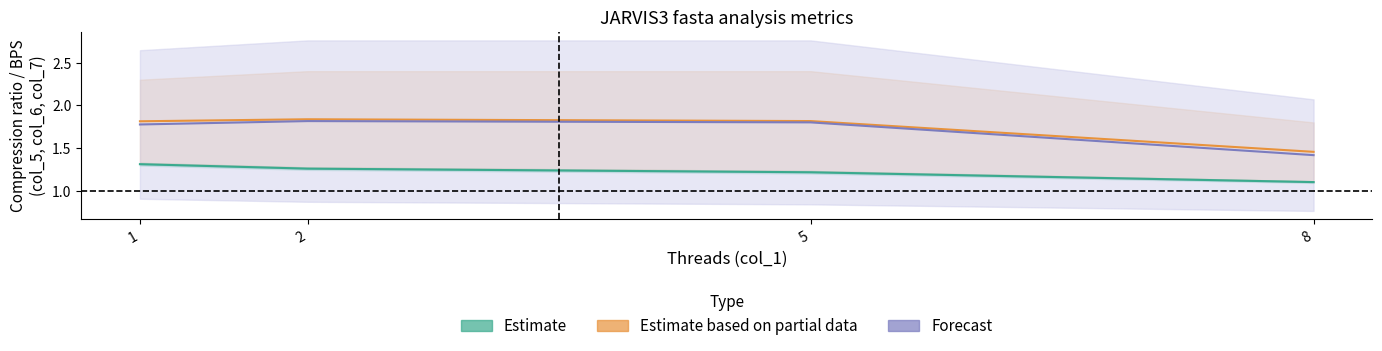

True or false: Estimate based on partial data and Forecast cross at least once.

False